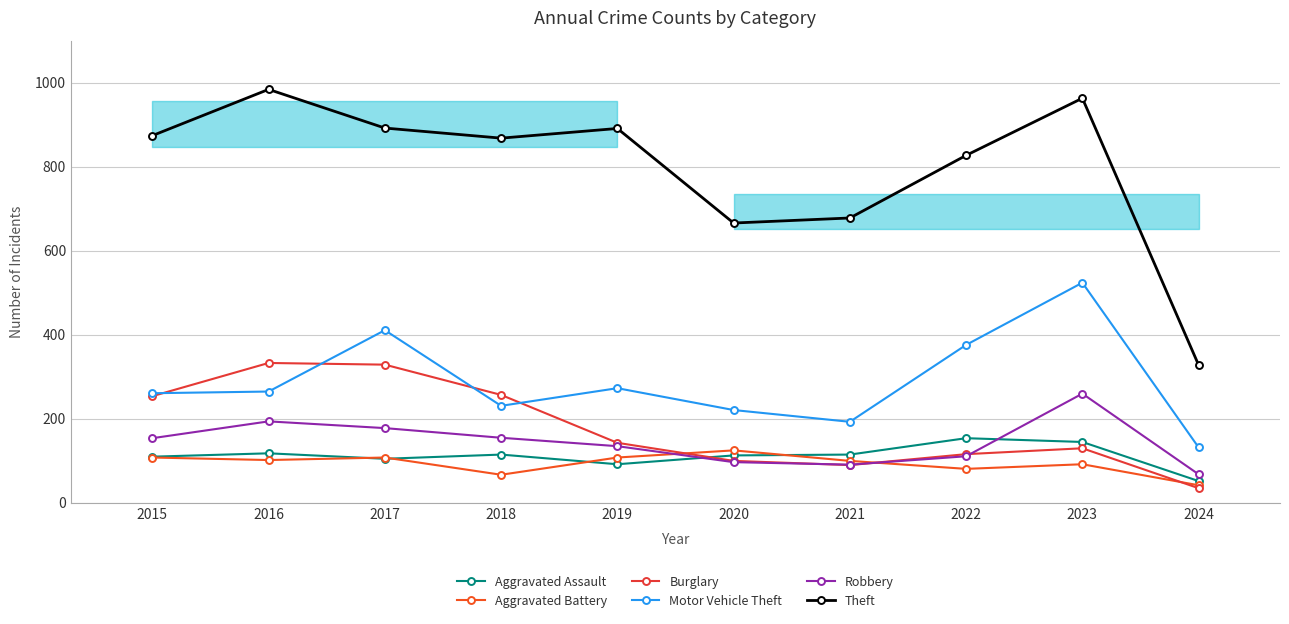

True or false: Motor Vehicle Theft and Theft intersect in this chart.

False